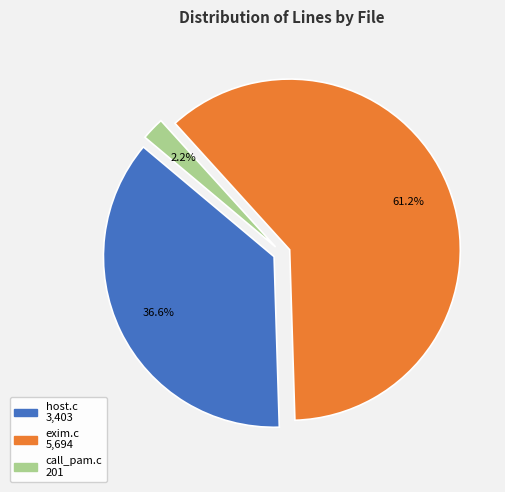

Is there any slice that represents more than half of the pie?

Yes